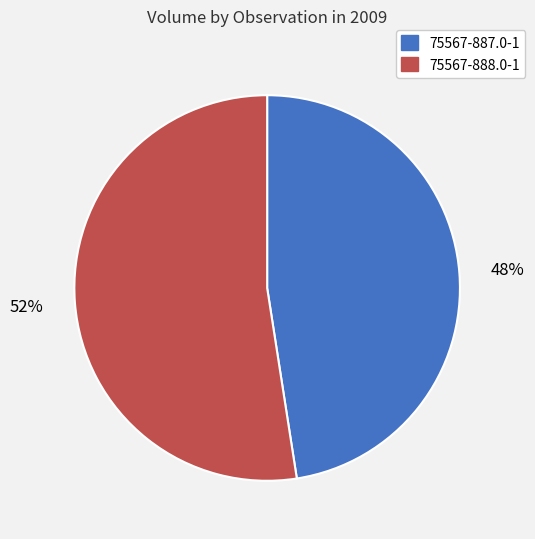

Which has a higher value, 75567-887.0-1 or 75567-888.0-1?

75567-888.0-1